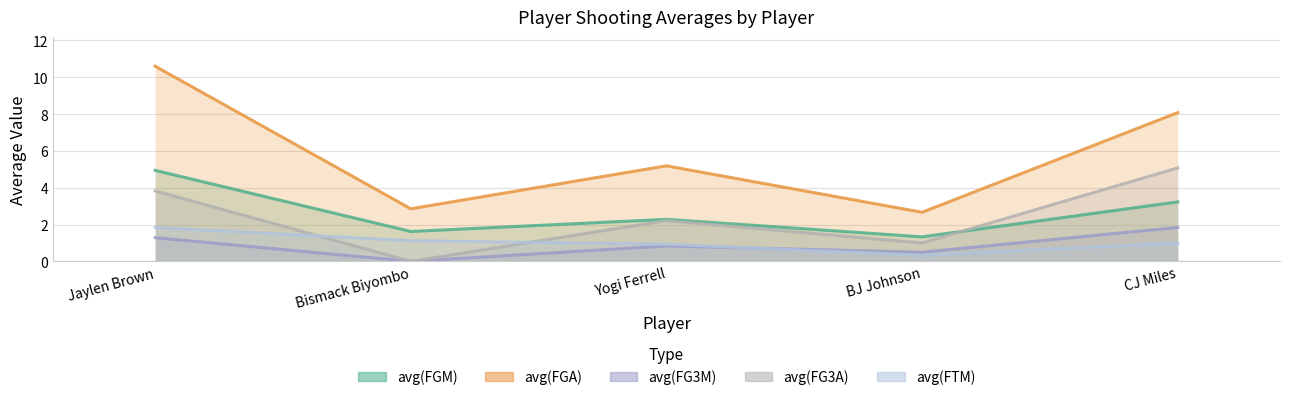

How many categories are shown in the chart?

5